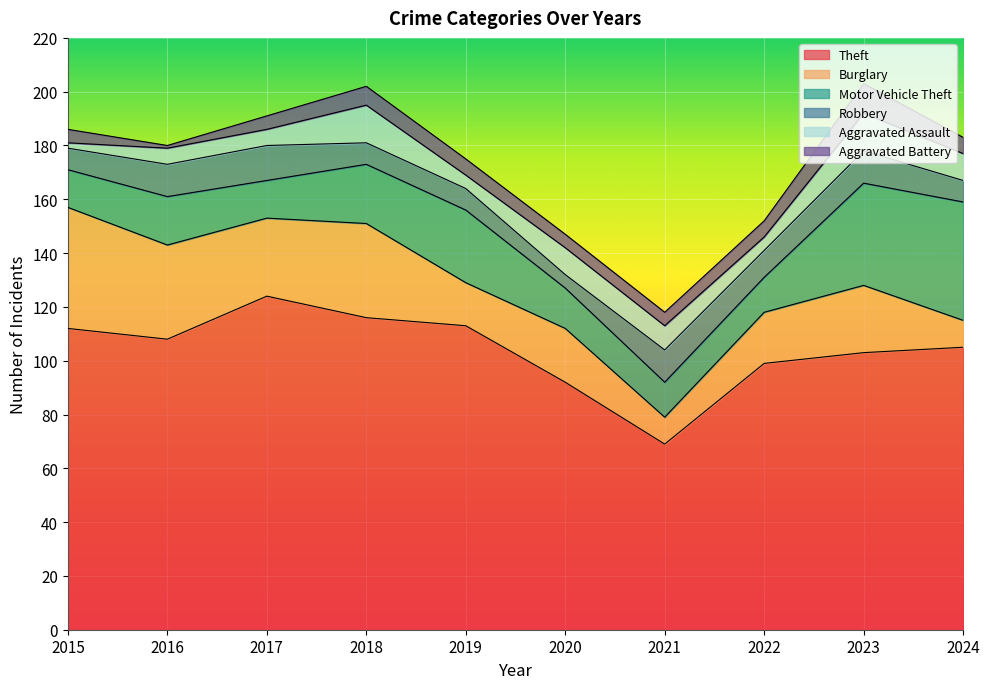

At which label does Robbery first exceed 10?

2016